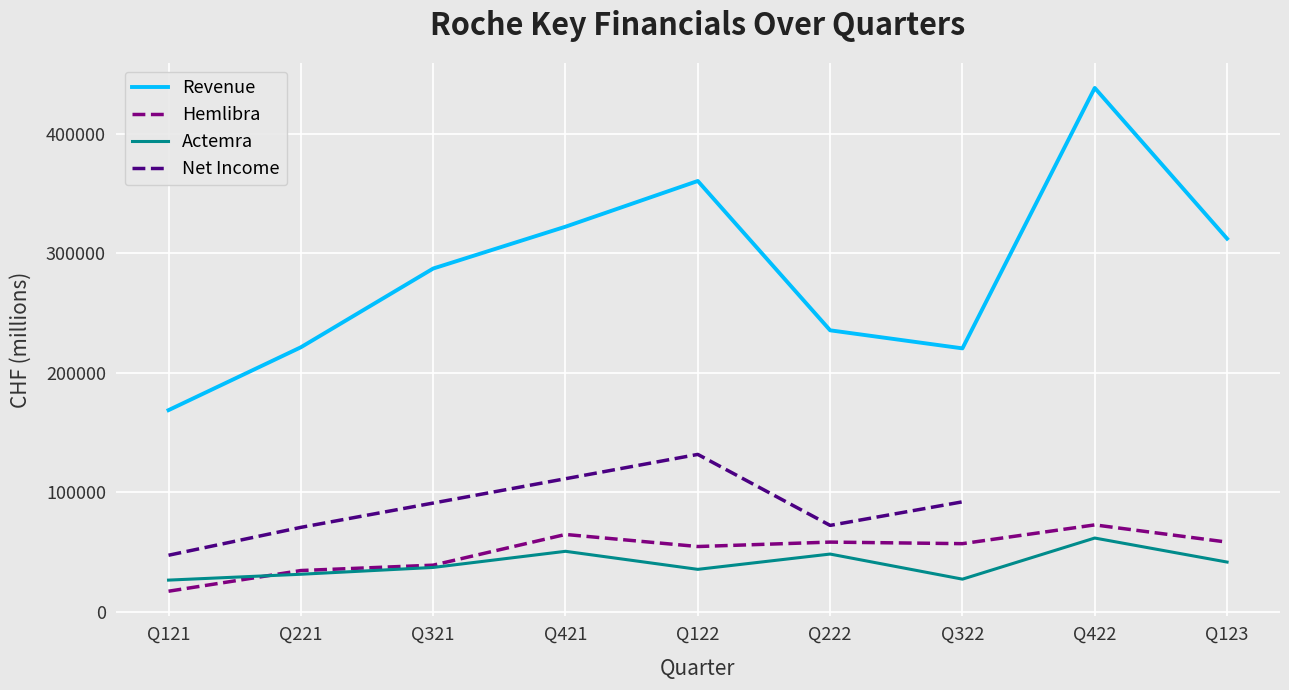

What is the value of the Hemlibra point at the 6th from the left?

58400